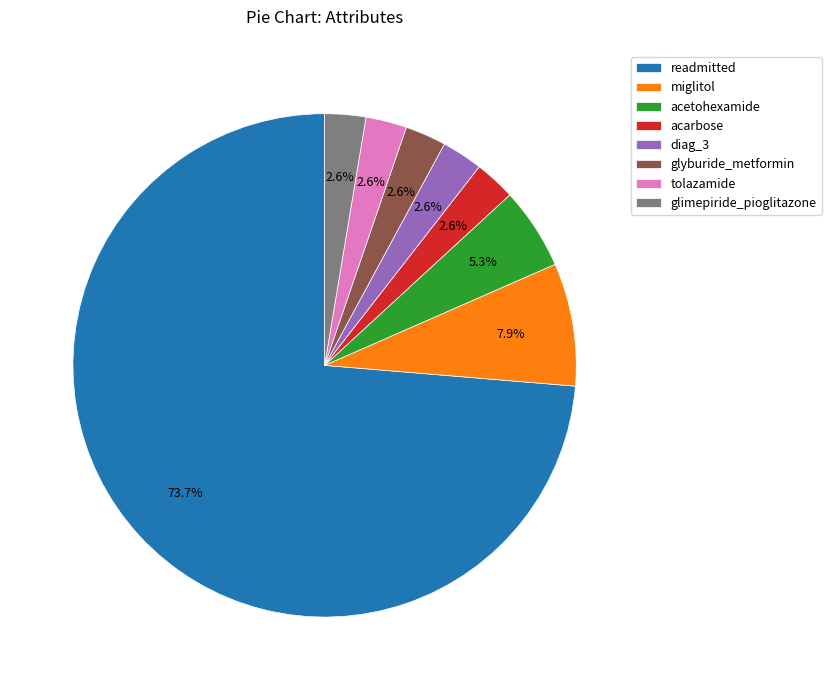

Count the number of slices in the pie.

8